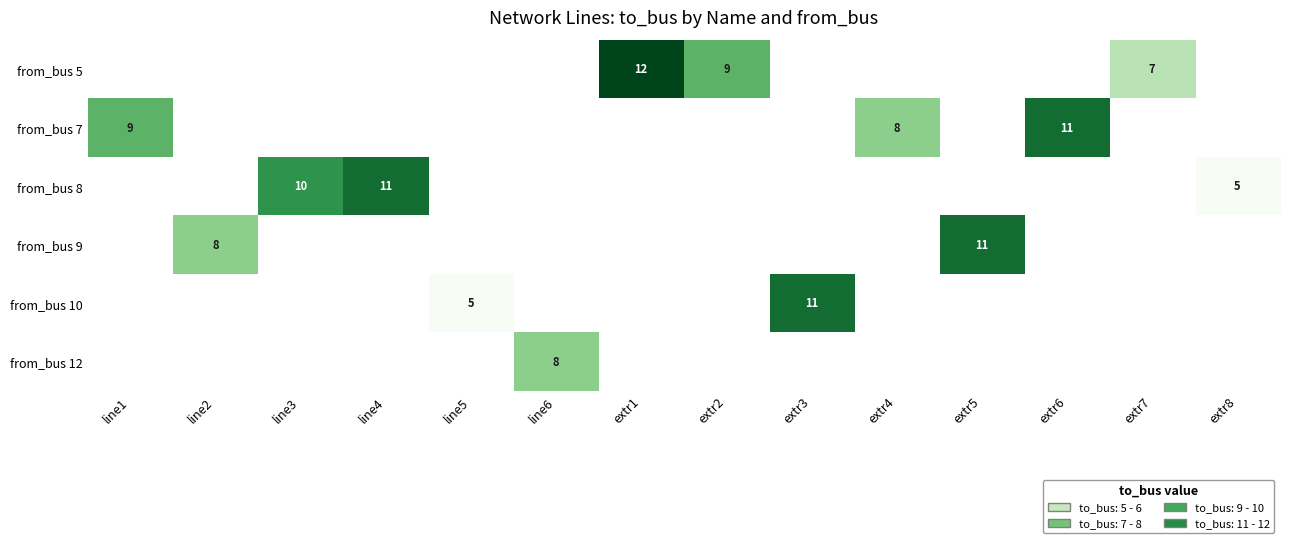

True or false: from_bus 8 has a value of 5 at line3.

False